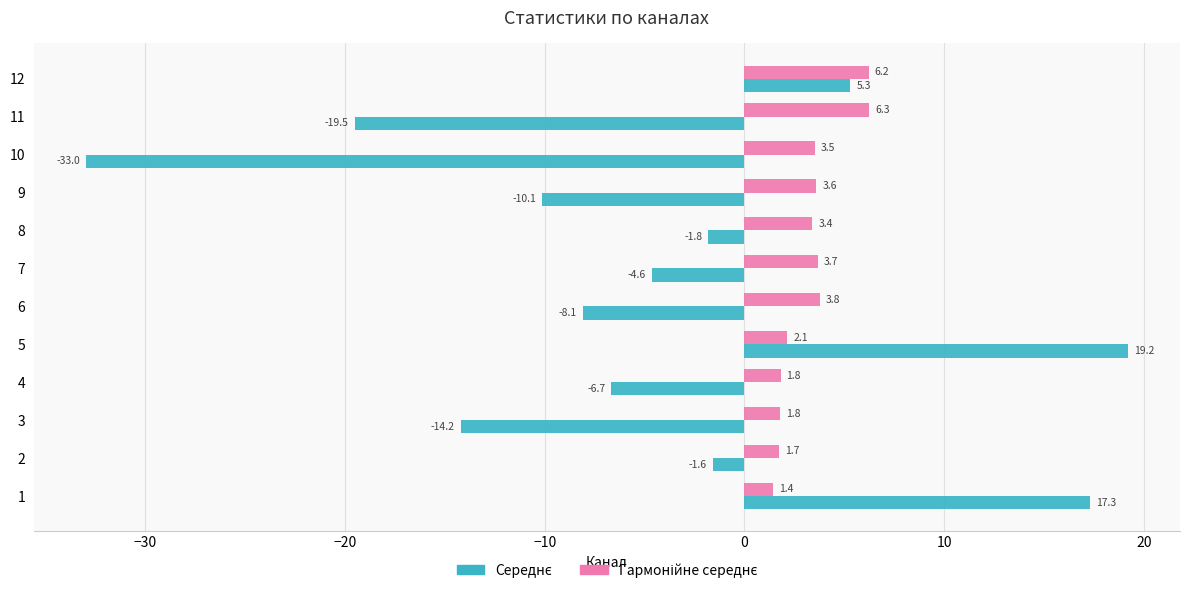

What is the difference between the highest and lowest values at 5?

17.1